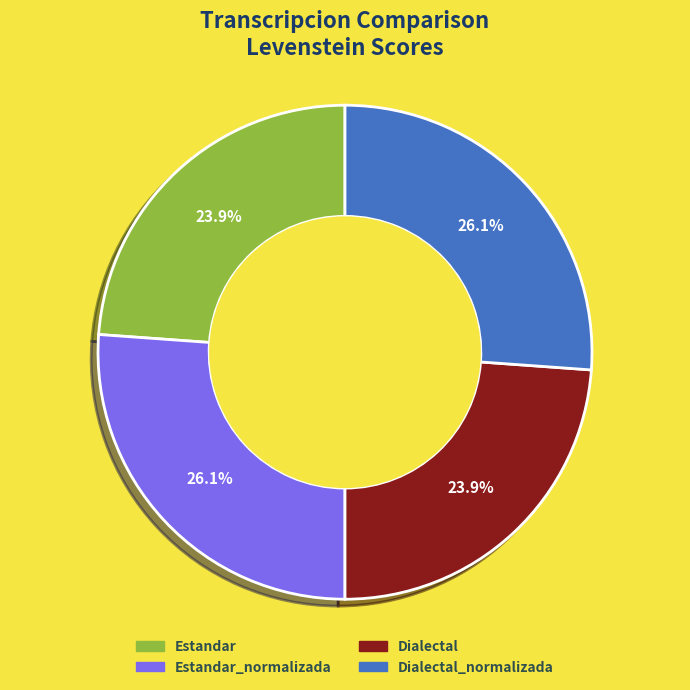

Is there any slice that represents more than half of the pie?

No